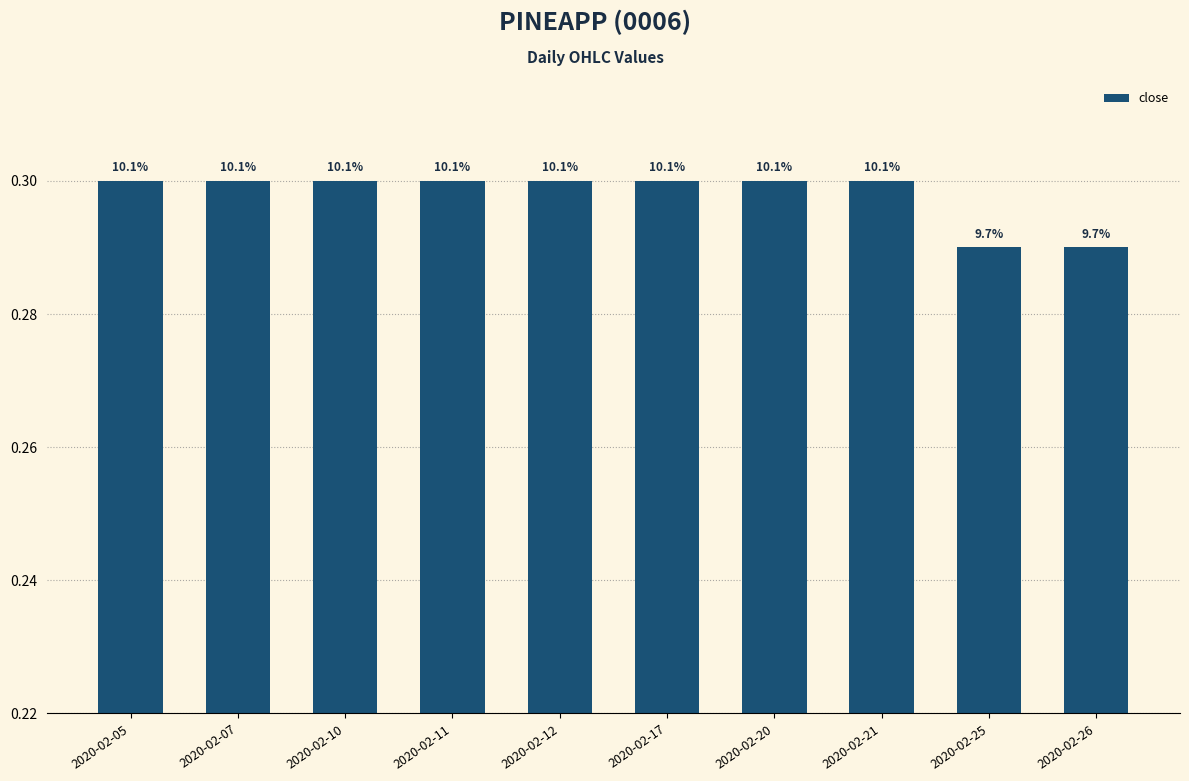

List the labels in order of value, smallest first.

2020-02-25, 2020-02-26, 2020-02-05, 2020-02-07, 2020-02-10, 2020-02-11, 2020-02-12, 2020-02-17, 2020-02-20, 2020-02-21